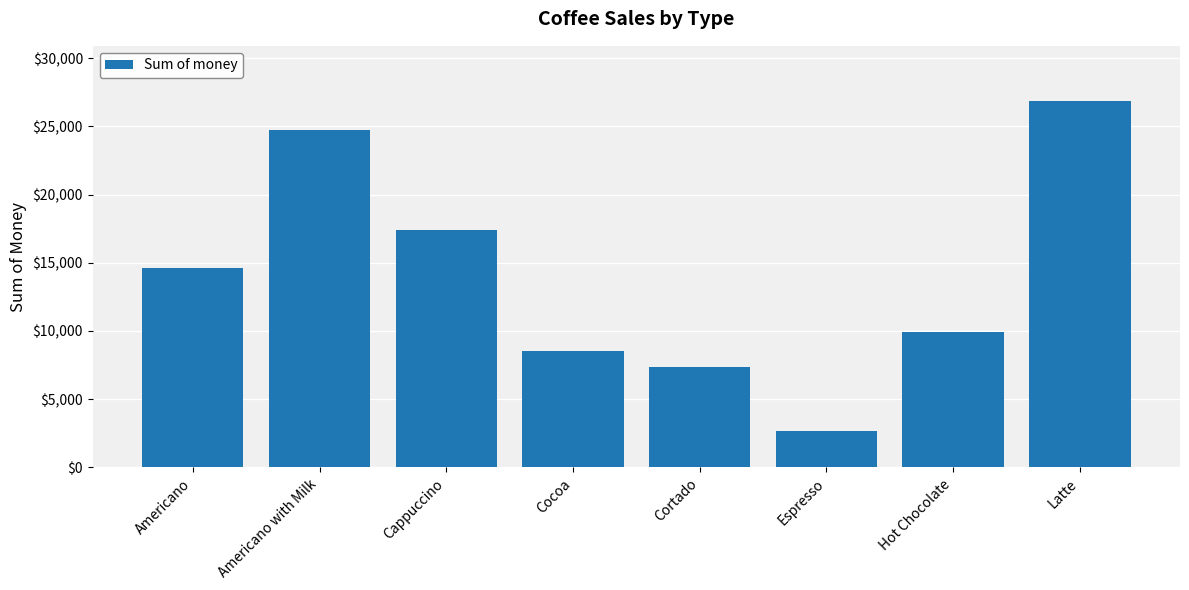

Reading left to right, transcribe all the data shown in this chart.

Americano=14650.3	Americano with Milk=24751.1	Cappuccino=17439.1	Cocoa=8521.2	Cortado=7384.9	Espresso=2690.3	Hot Chocolate=9933.5	Latte=26875.3